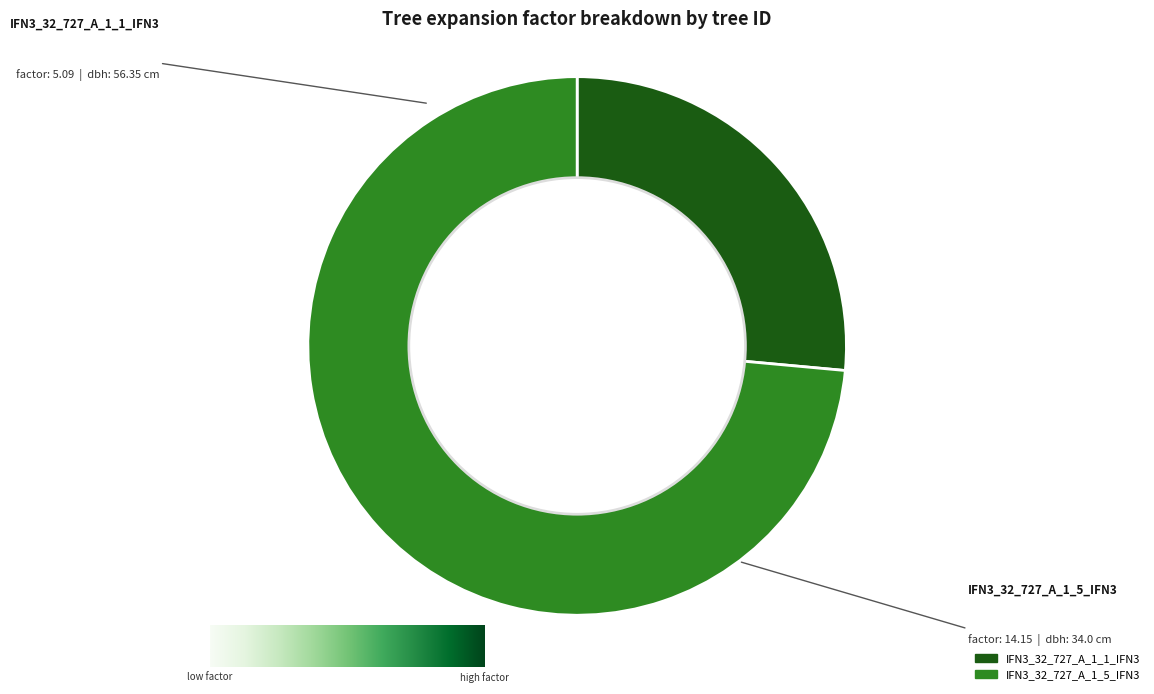

Is there a majority slice in this chart?

Yes